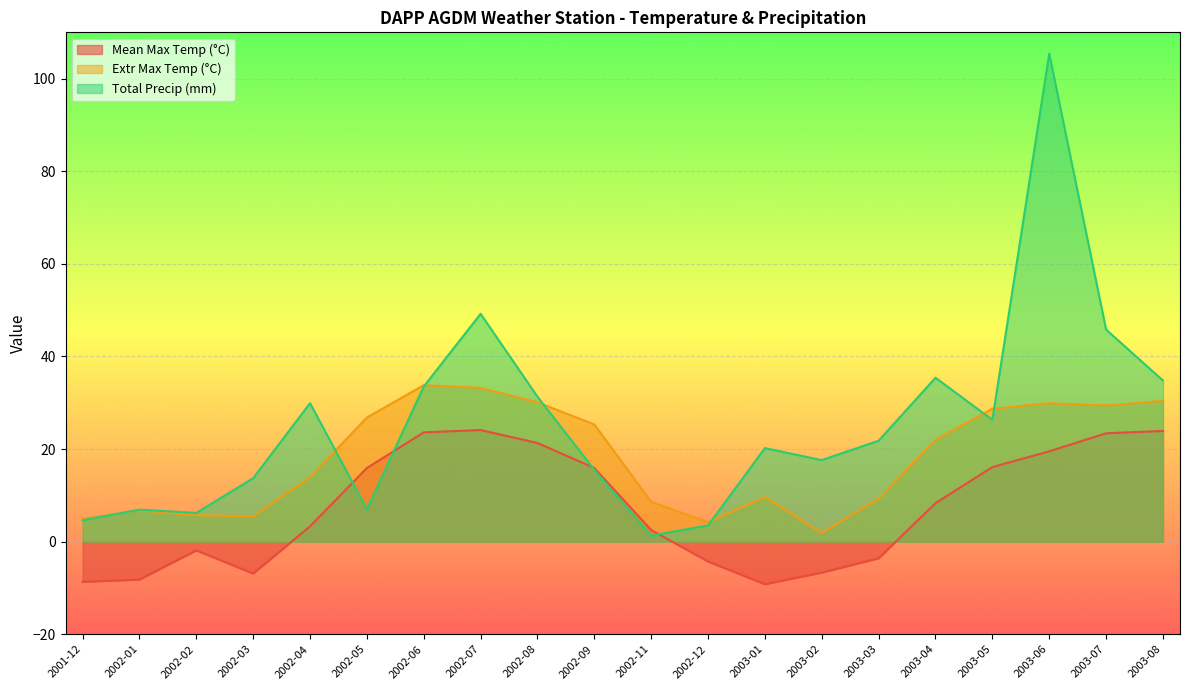

In Total Precip (mm), how many points are lower than both neighbors (excluding endpoints)?

5